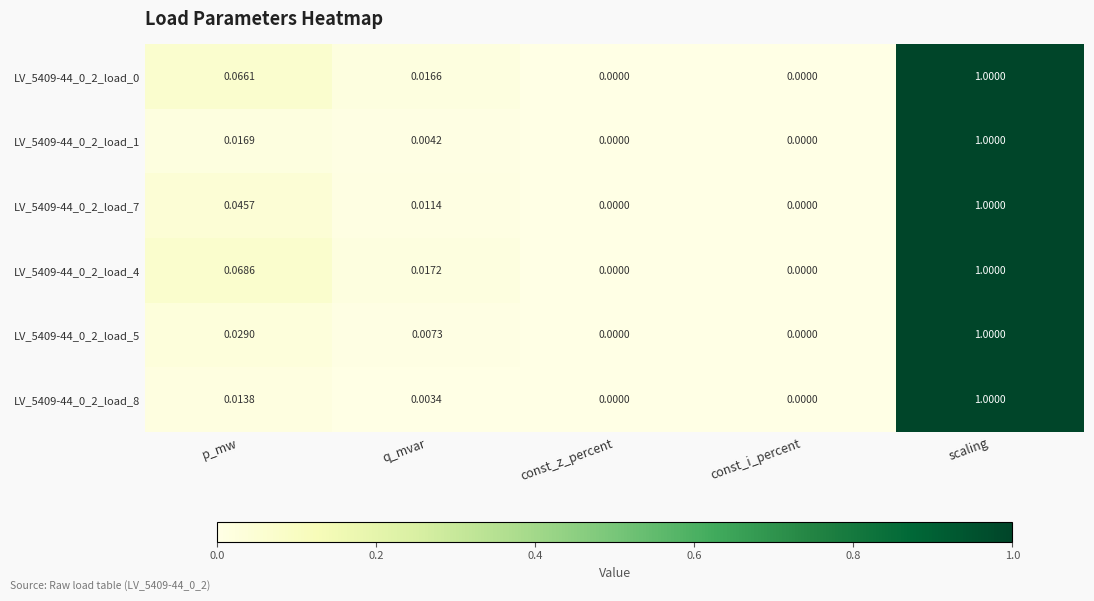

Which category has the highest value across all series?

scaling